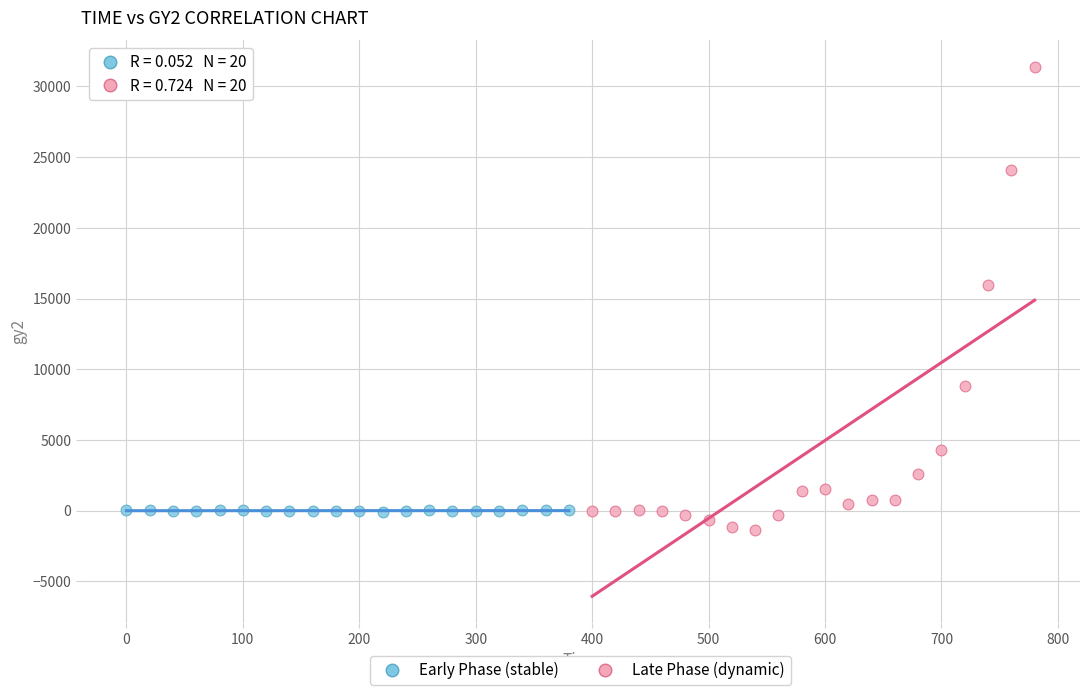

Which series has the widest spread of Y values?

Late Phase (dynamic)